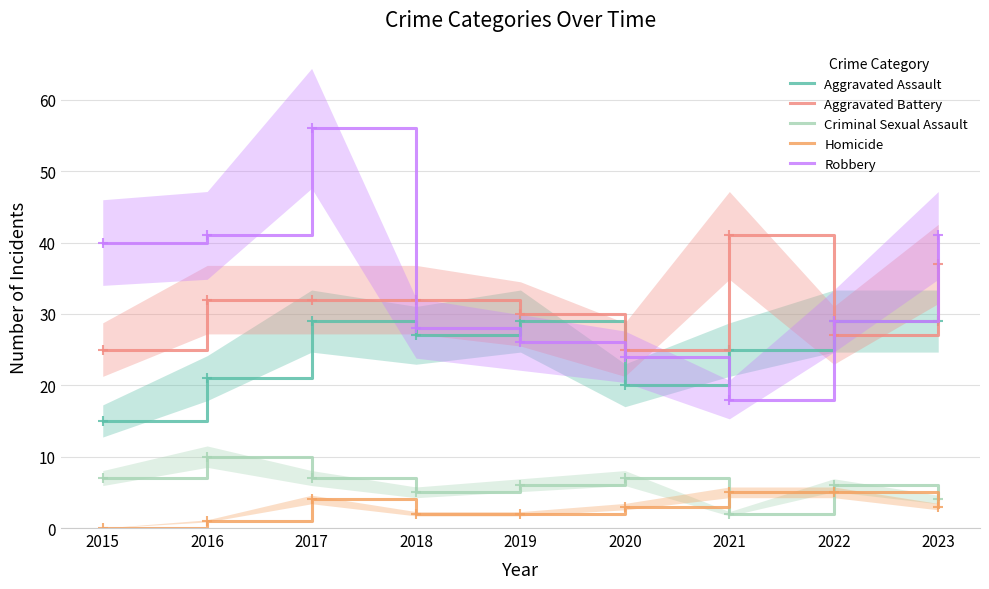

True or false: Robbery has more than 2 interior local peaks.

False